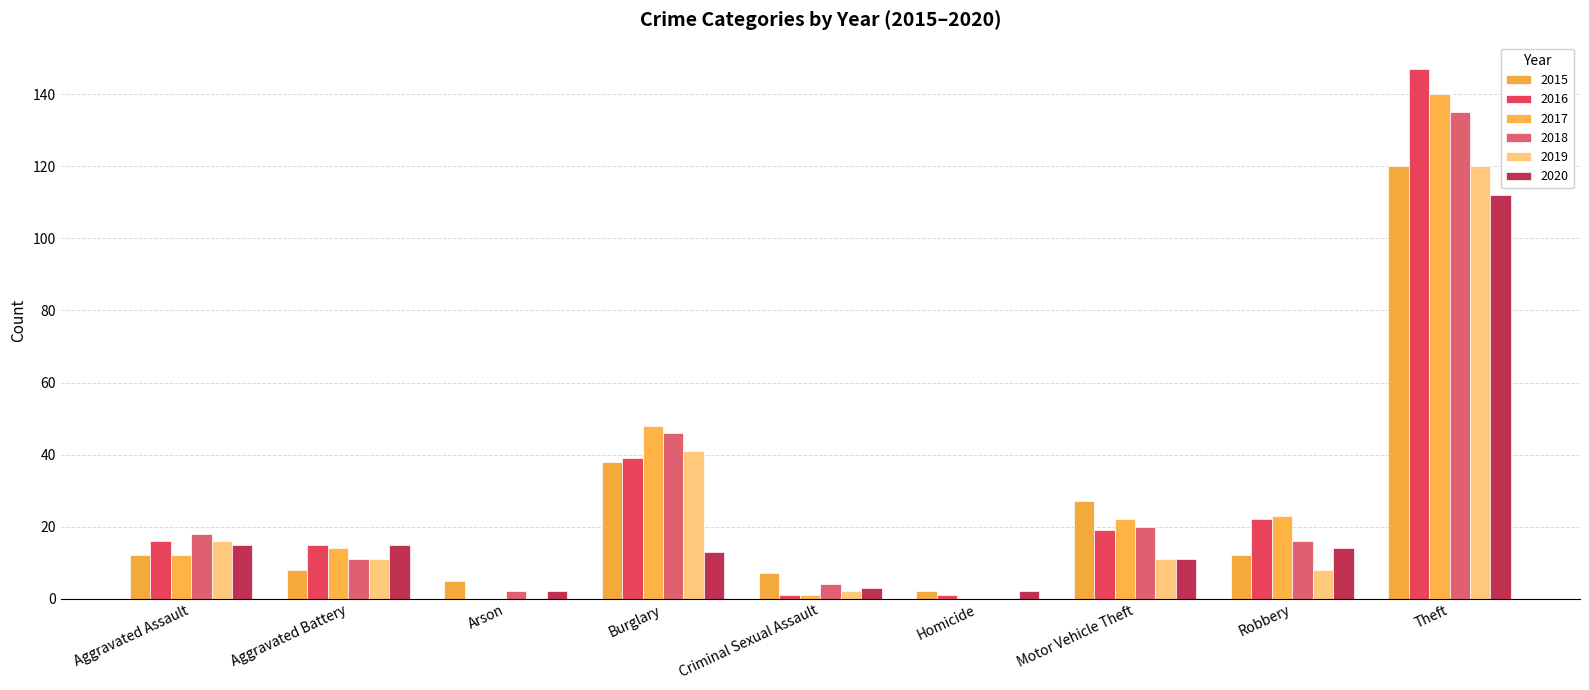

At which label does 2016 reach its peak?

Theft